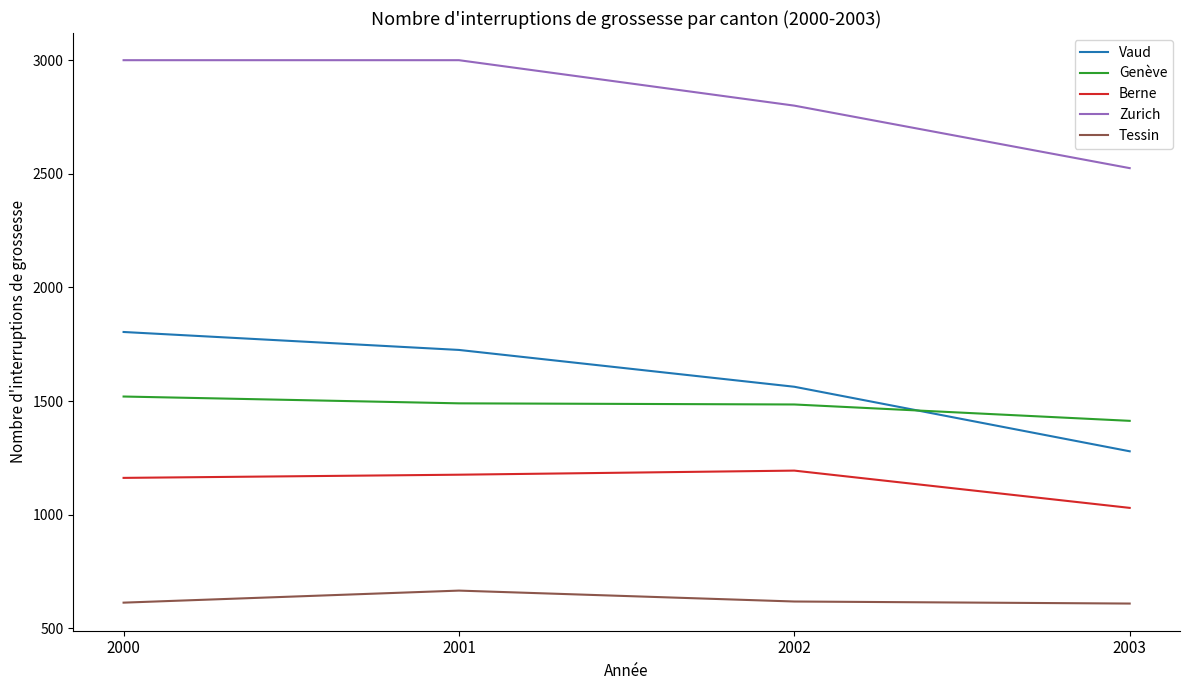

What is the difference between the maximum and minimum values in the Genève series?

107